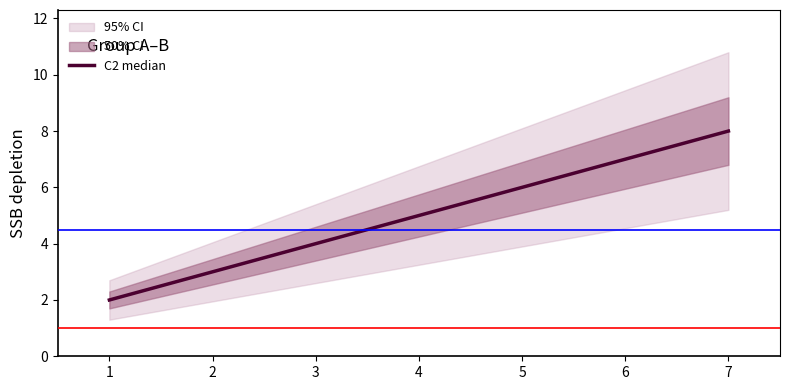

The value of C2 median at 3 is 4. True or false?

True